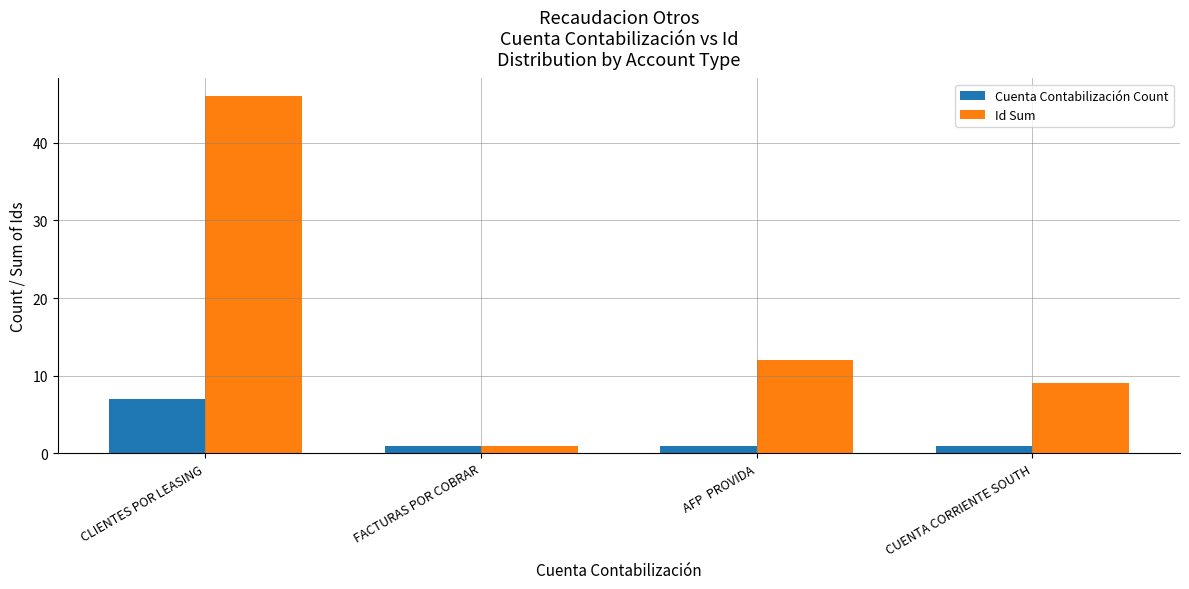

What is the minimum value for Cuenta Contabilización Count?

1